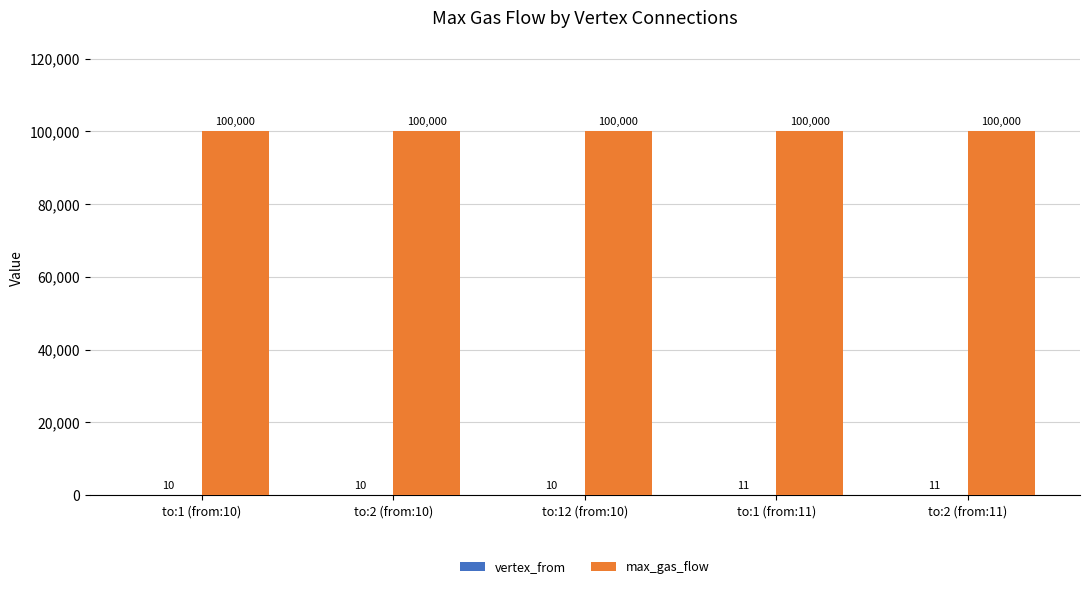

The max_gas_flow series shows 136758 at to:12 (from:10). True or false?

False